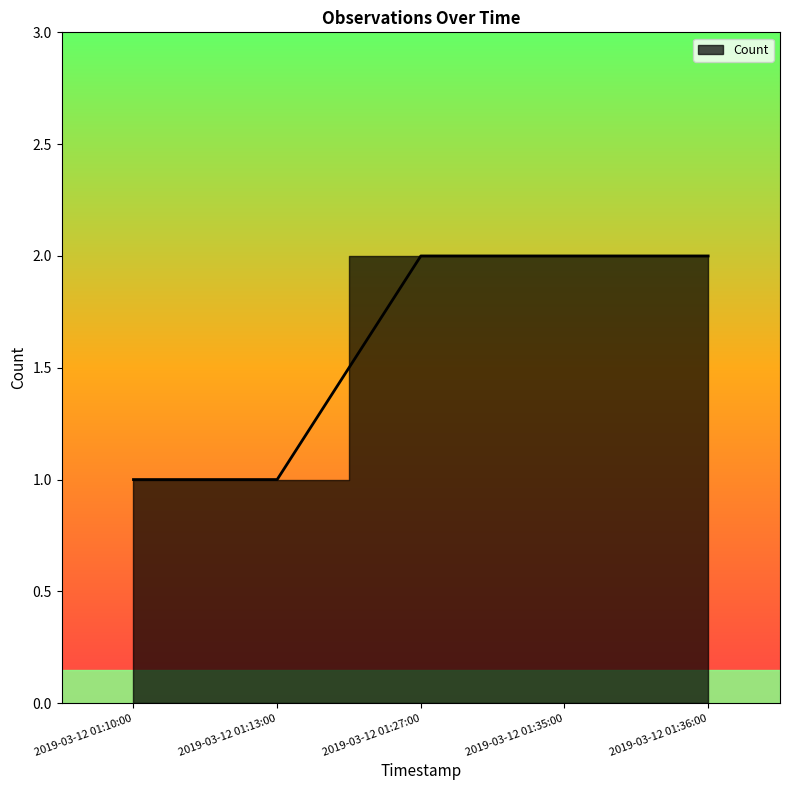

Which has a higher value, 2019-03-12 01:10:00 or 2019-03-12 01:13:00?

2019-03-12 01:10:00